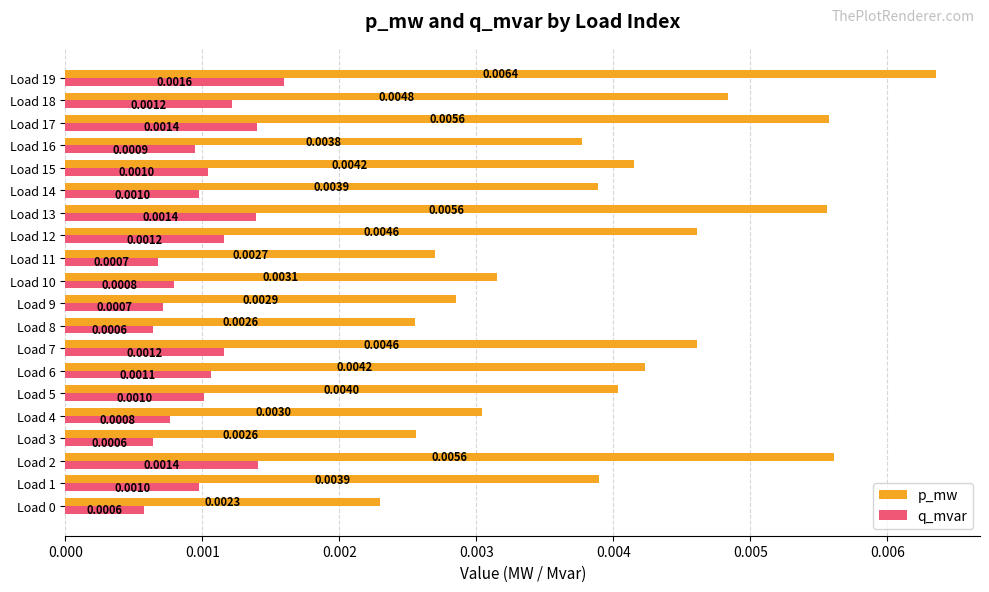

At how many categories does at least one series exceed 0?

20